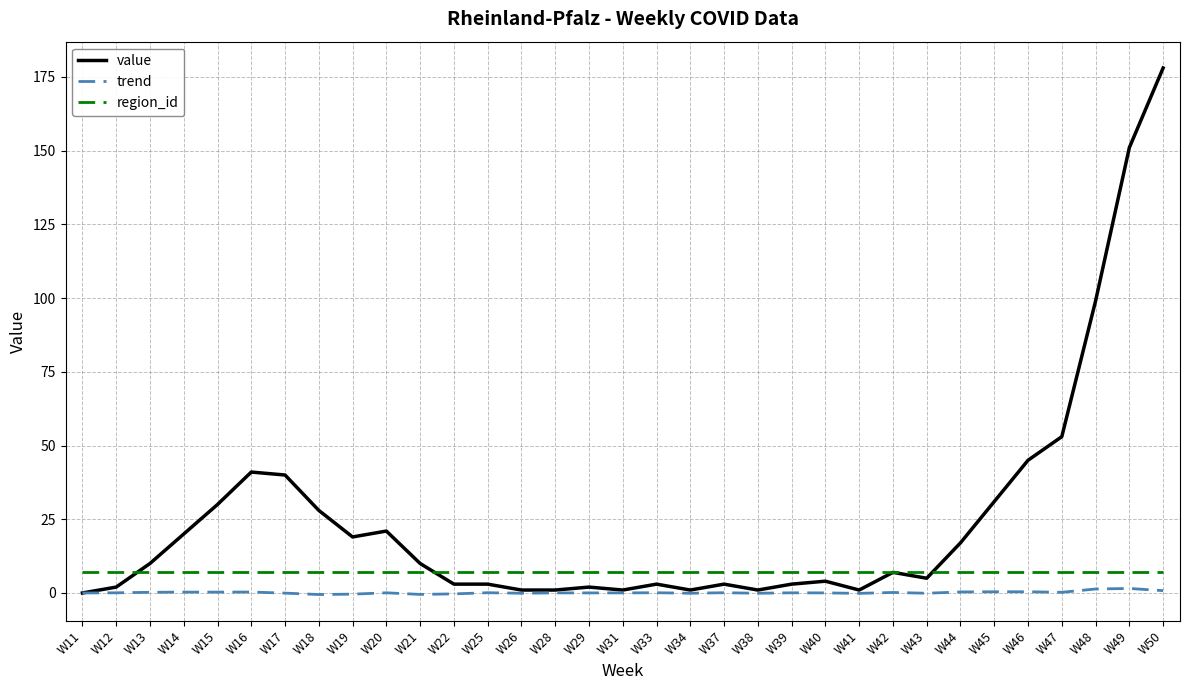

What are all the series names shown in the legend?

value, trend, region_id